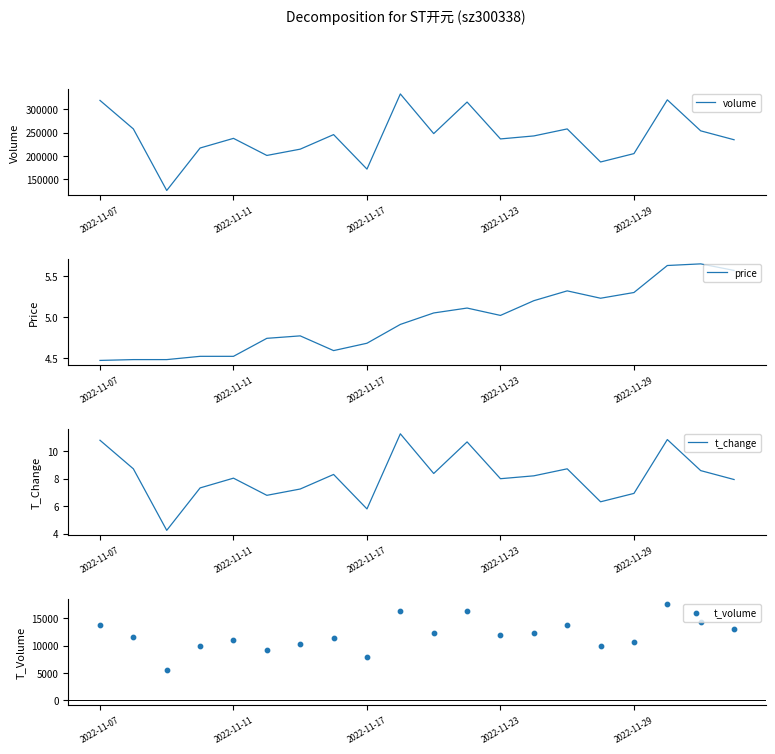

Which series has the widest spread of Y values?

volume